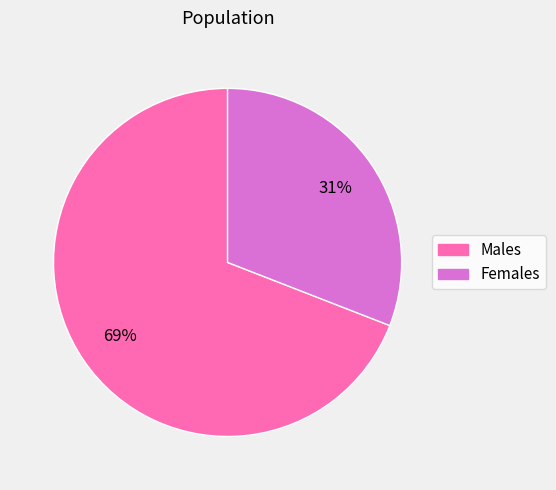

To the nearest percent, what is the average slice percentage?

50%